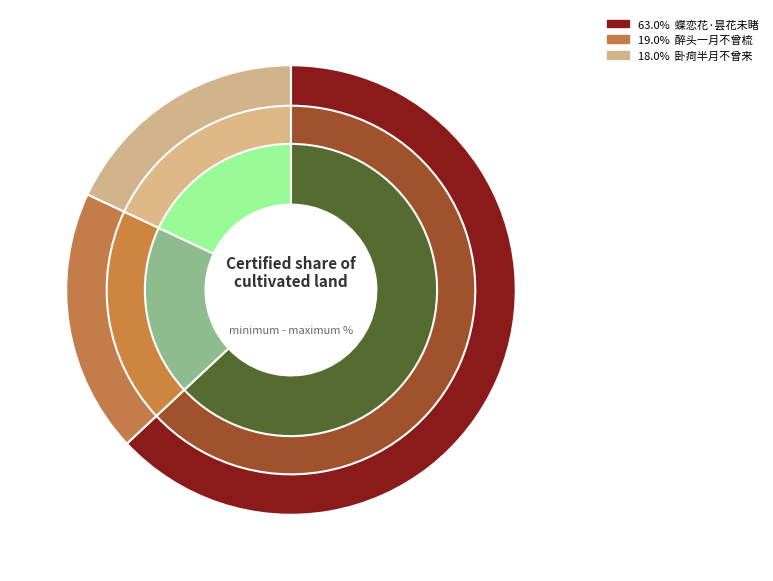

To the nearest percent, what is the difference between the 与赵将军·醉头一月不曾梳 and 观梅·卧疴半月不曾来 slice percentages?

1%